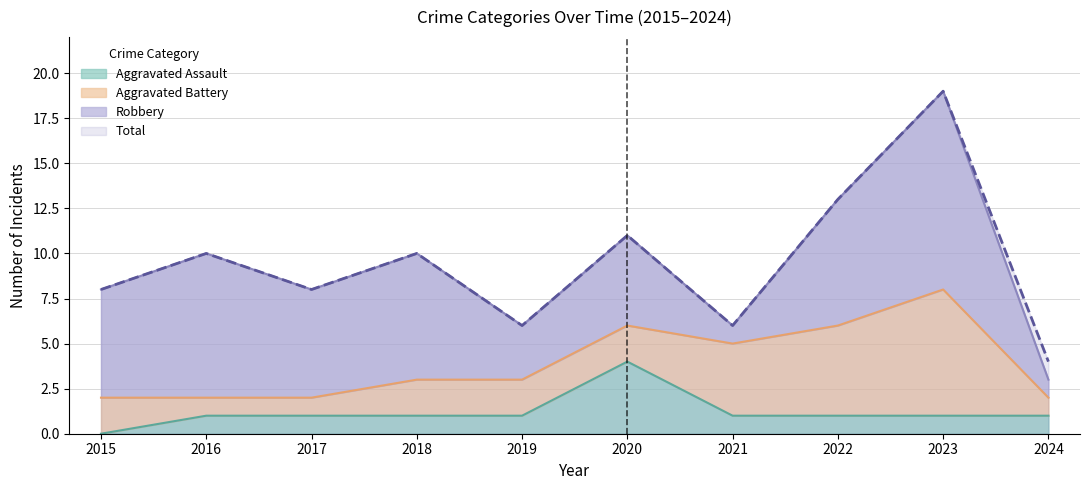

What is the value of the Aggravated Assault point at the 3rd from the left?

1